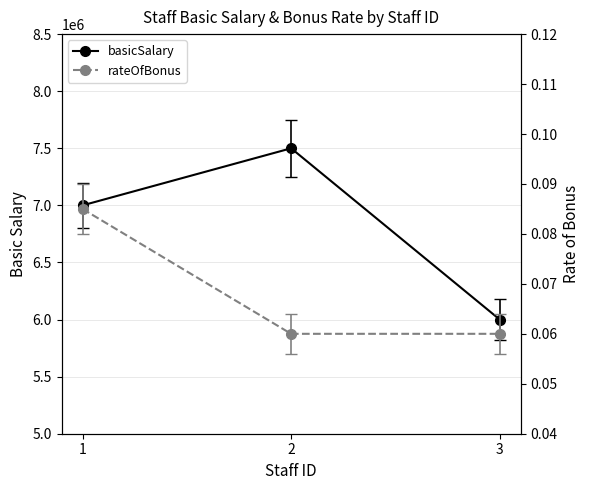

What is the value of the basicSalary point at the 3rd from the left?

6000000.0